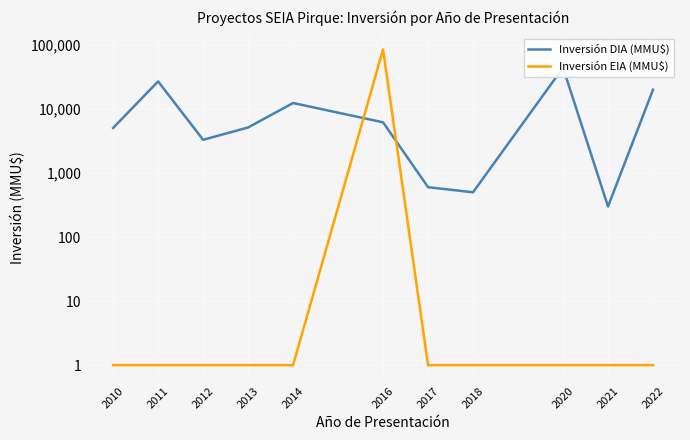

At which category does Inversión EIA (MMU$) reach its first local peak?

2016